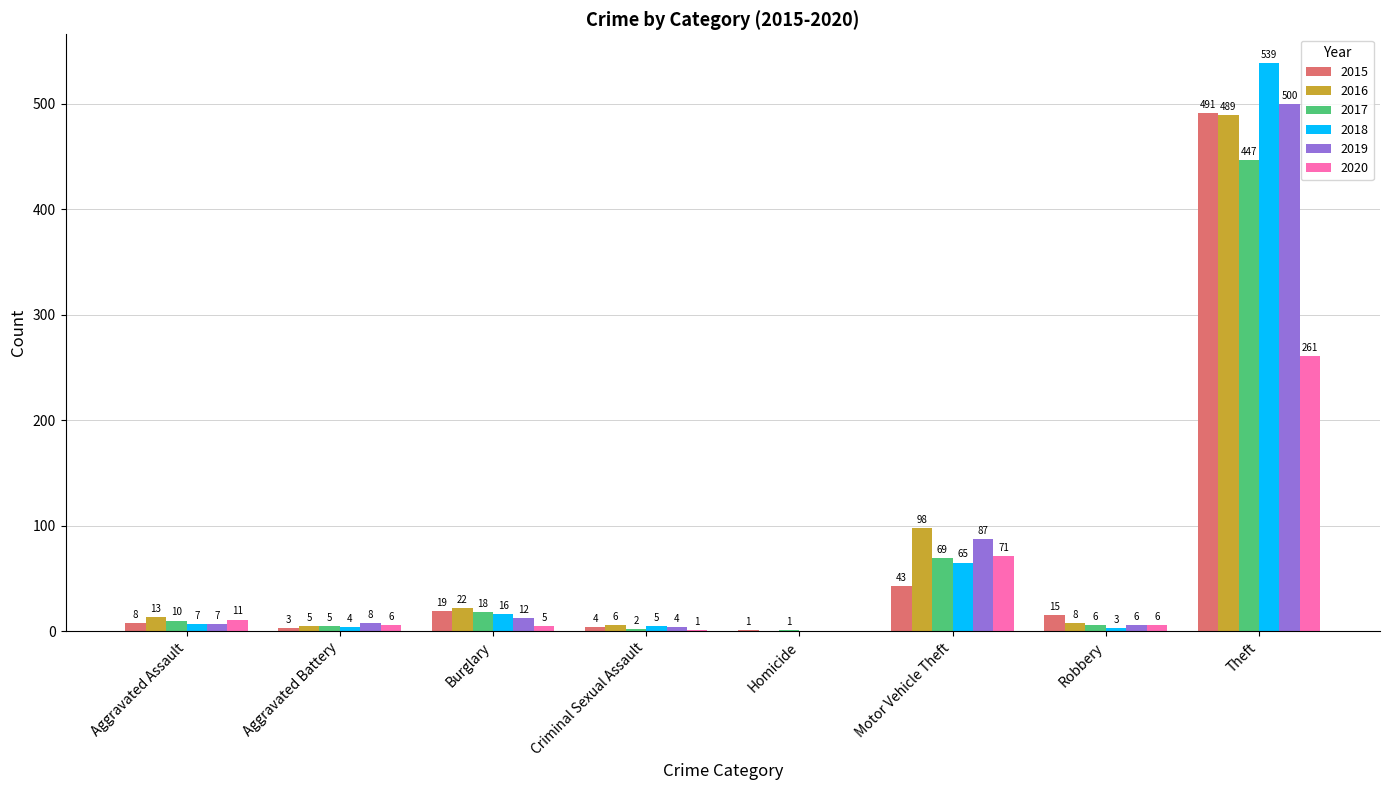

Count the number of data series in this chart.

6